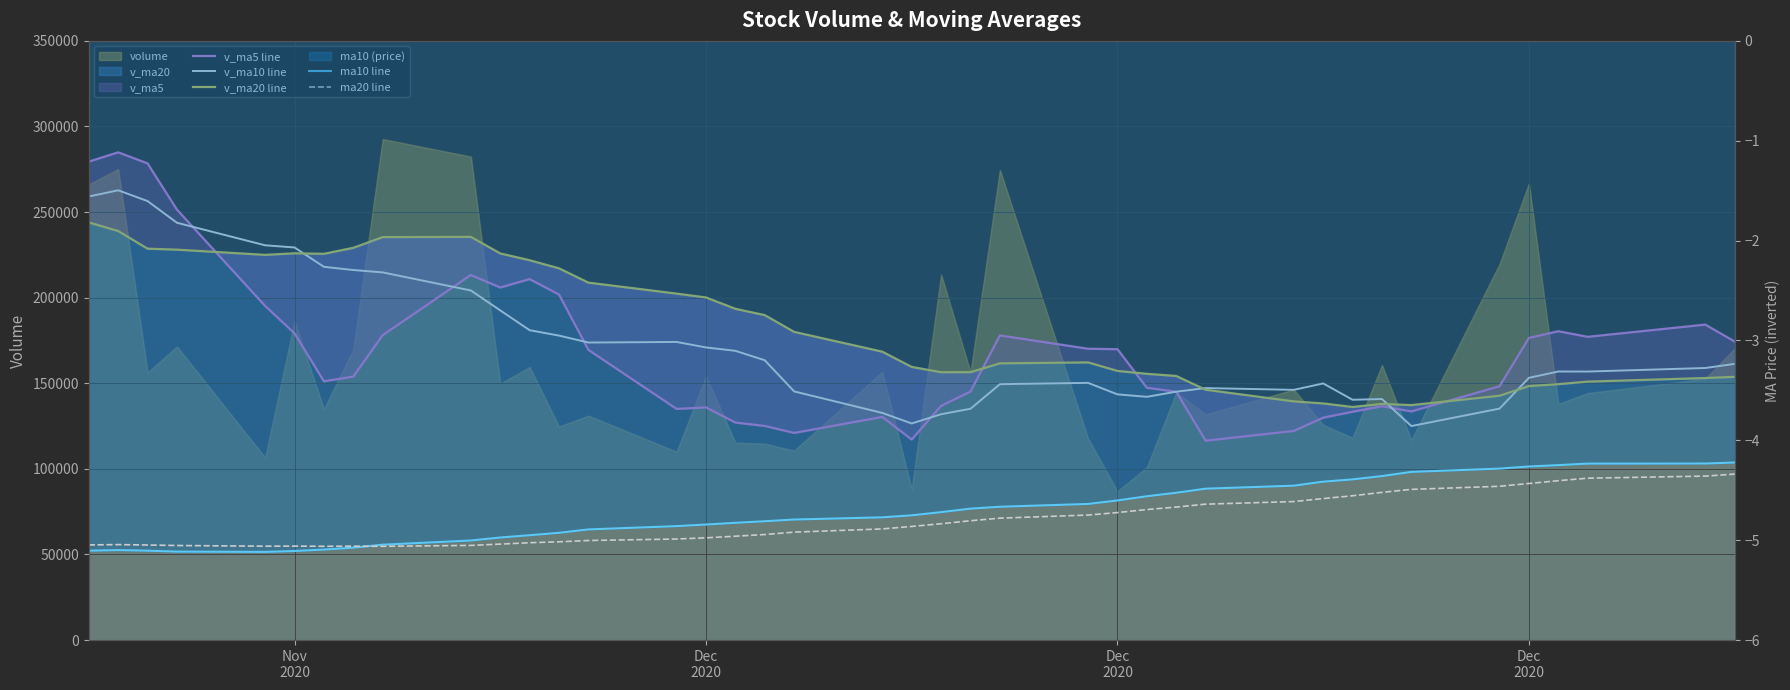

True or false: ma10 line and ma20 line intersect in this chart.

True